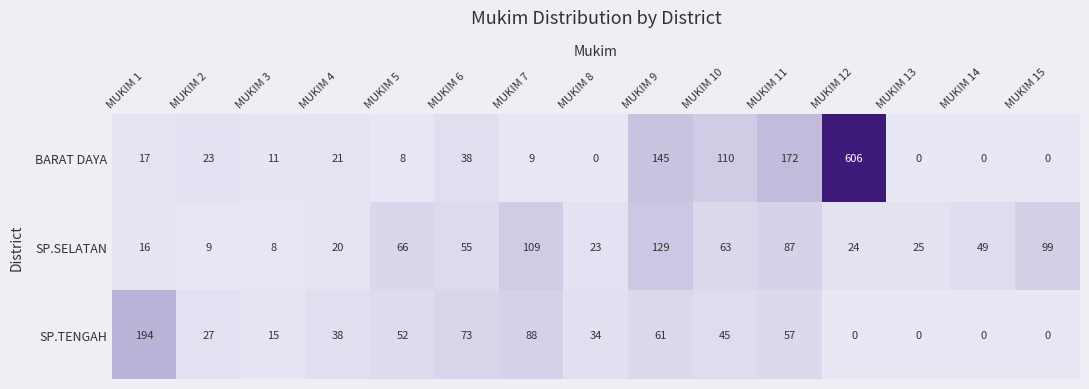

Which series changed the most between MUKIM 13 and MUKIM 14?

SP.SELATAN